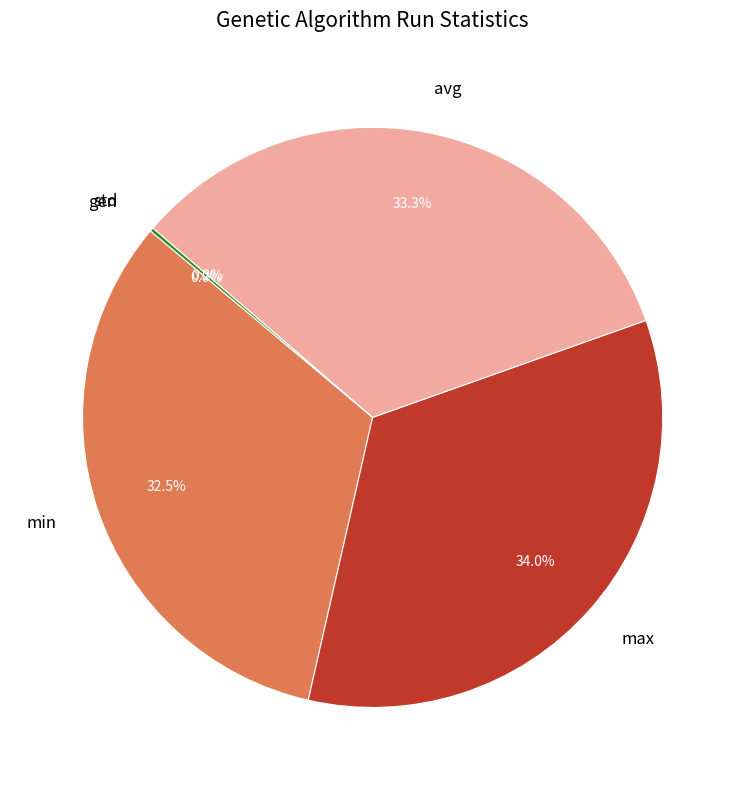

How many segments does this pie chart have?

5